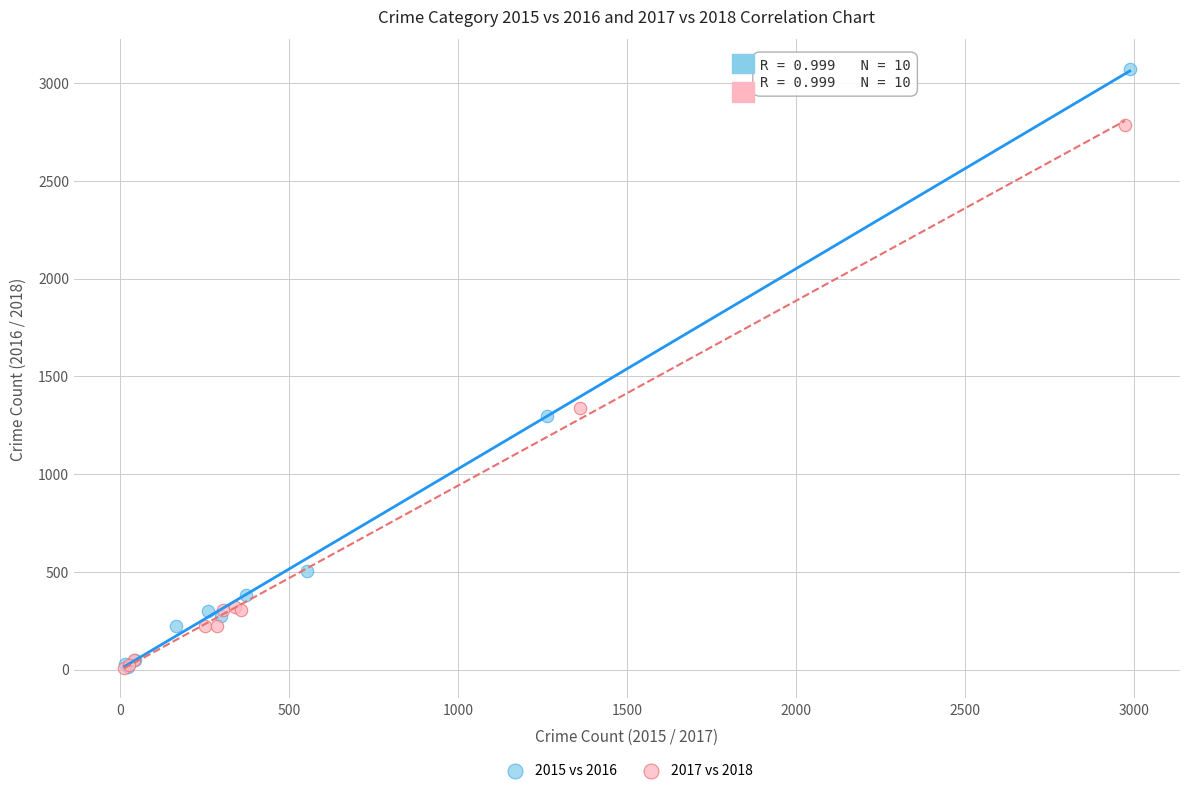

Which series reaches the maximum Y coordinate?

2015 vs 2016